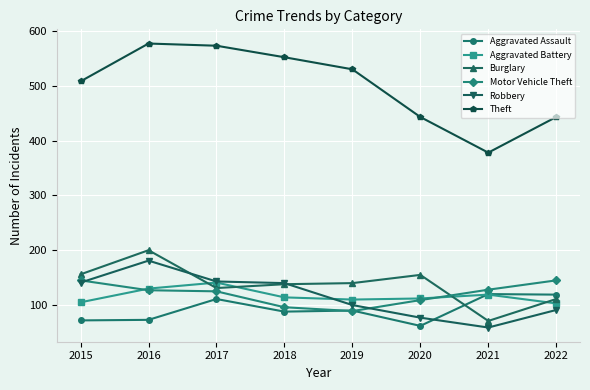

Which category has the highest value in the Robbery series?

2016